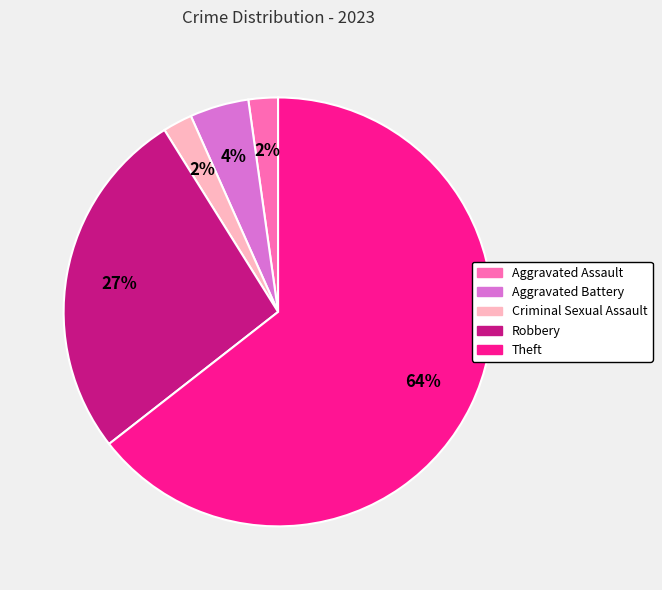

Is the sum of Robbery and Aggravated Assault greater than half?

No